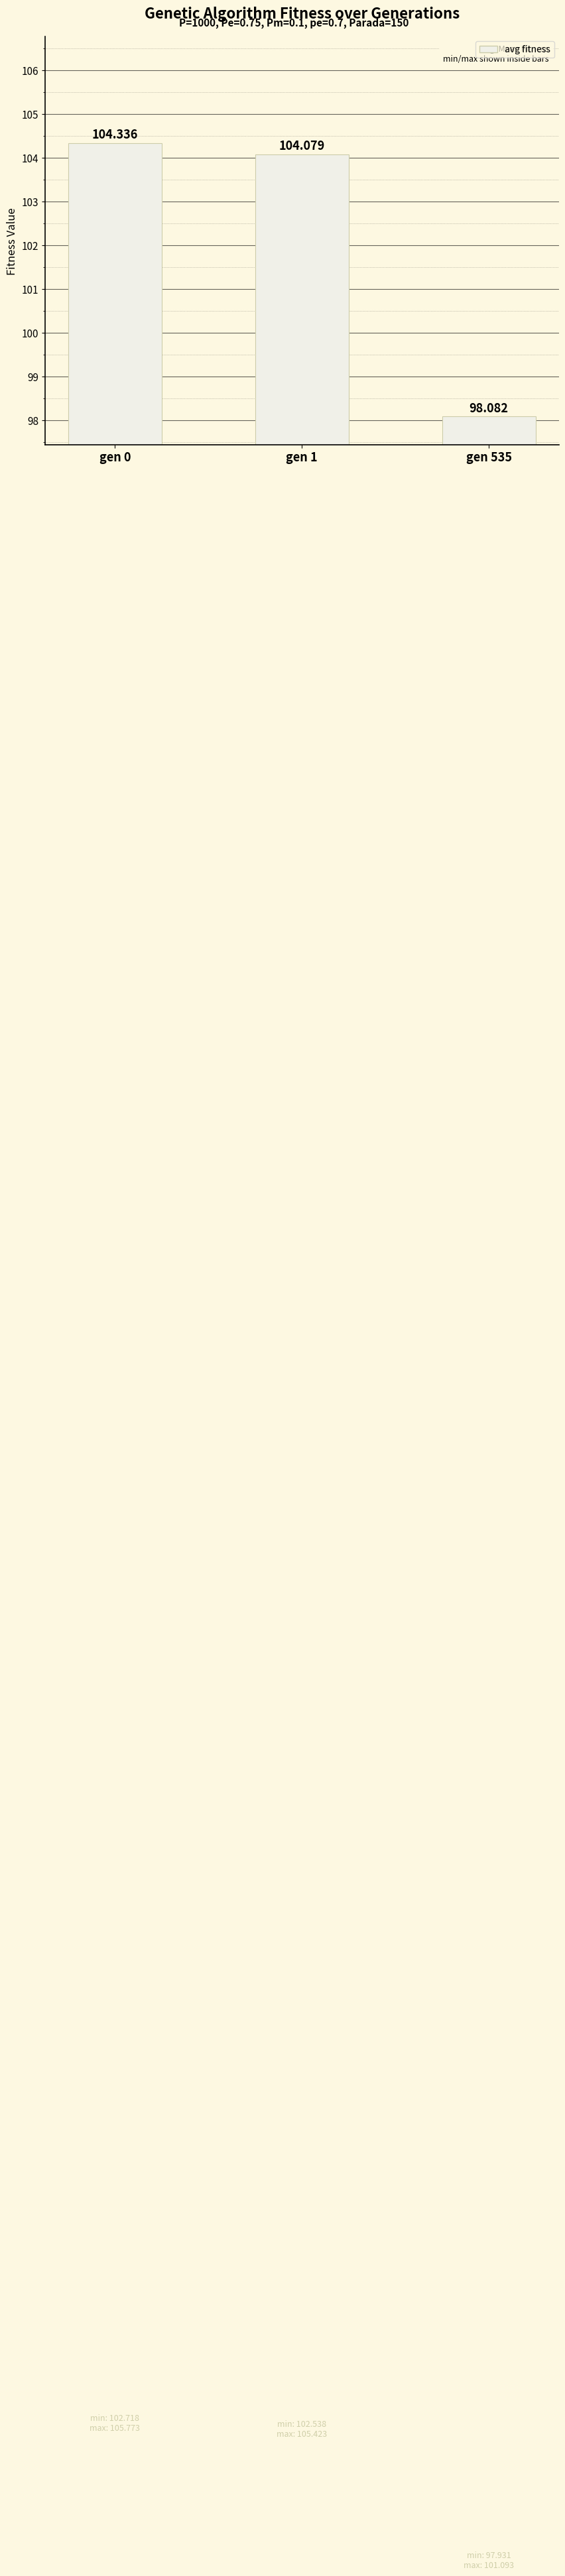

What is the sum of all values?

306.5